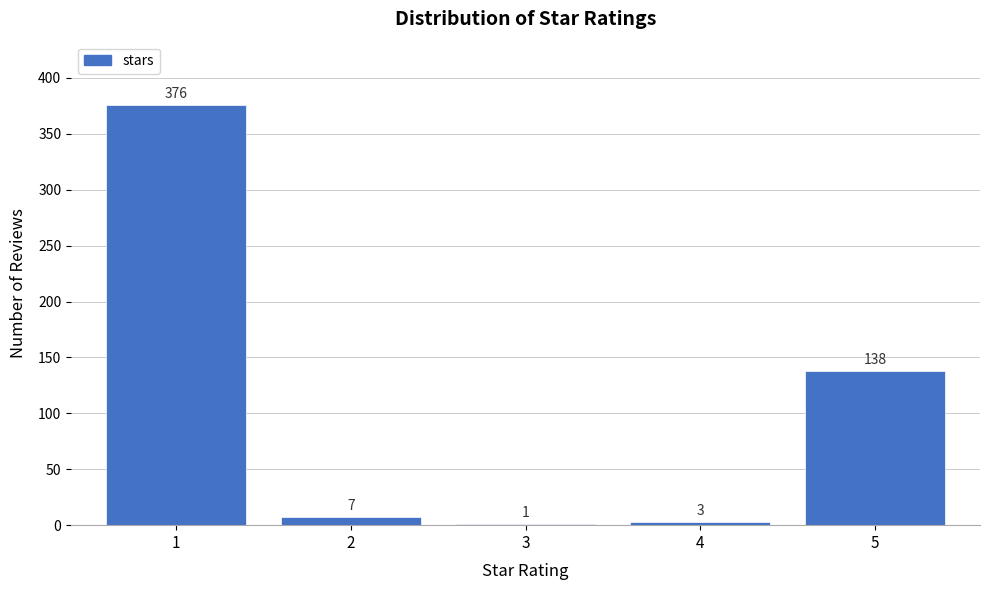

Reading right to left, what are all the values shown in this chart?

5=138	4=3	3=1	2=7	1=376